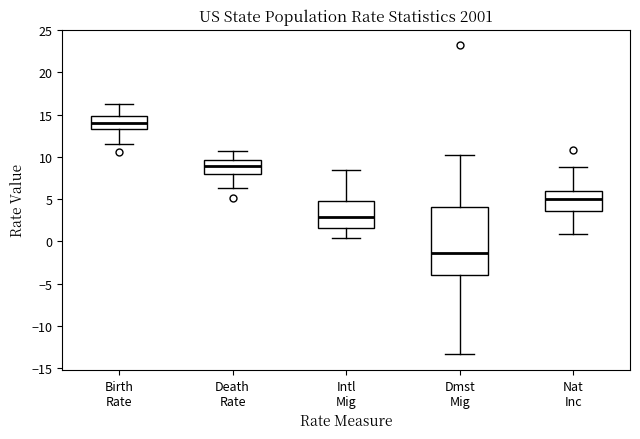

Which box's median line is the lowest?

Dmst Mig